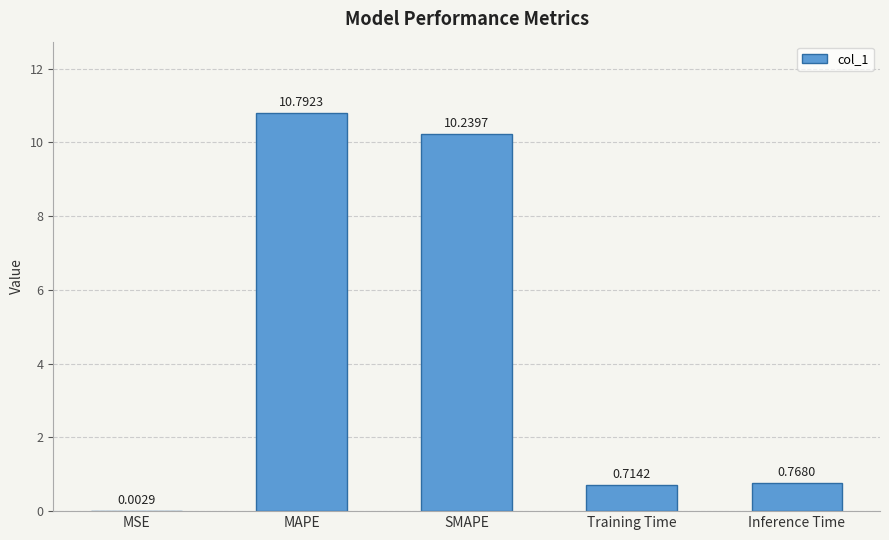

What is the average value?

4.5